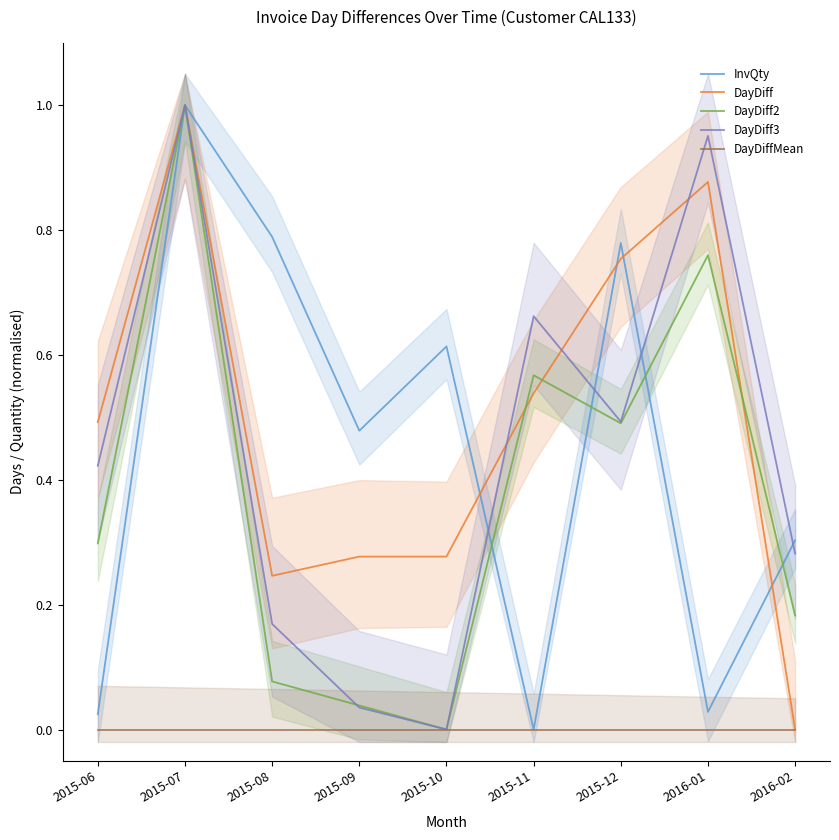

Reading left to right, list all the values displayed in this chart.

InvQty: 0.0	1.0	0.8	0.5	0.6	0.0	0.8	0.0	0.3
DayDiff: 0.5	1.0	0.2	0.3	0.3	0.5	0.8	0.9	0.0
DayDiff2: 0.3	1.0	0.1	0.0	0.0	0.6	0.5	0.8	0.2
DayDiff3: 0.4	1.0	0.2	0.0	0.0	0.7	0.5	1.0	0.3
DayDiffMean: 0.0	0.0	0.0	0.0	0.0	0.0	0.0	0.0	0.0